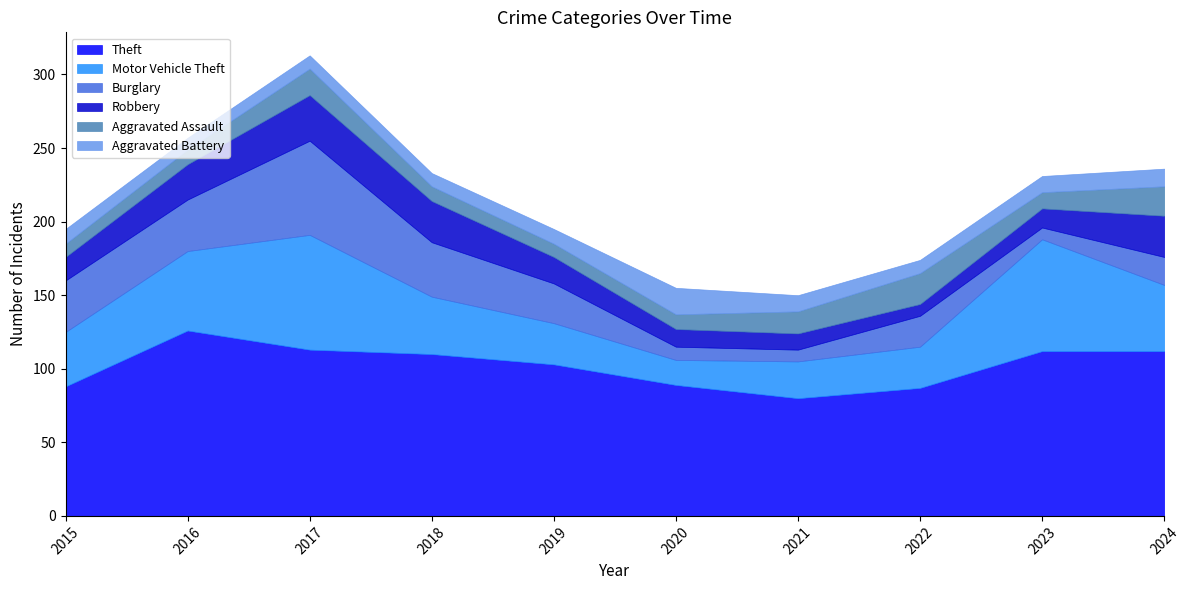

What is the average value of the Aggravated Battery series?

11